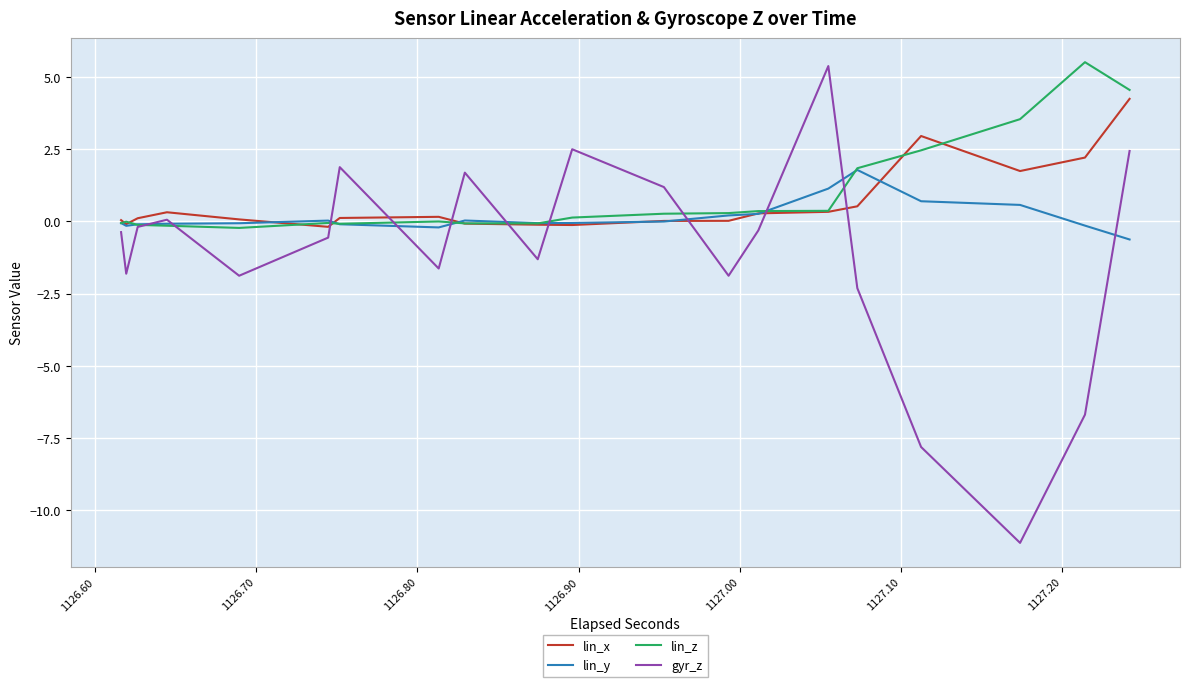

How many data points in lin_x are less than 0?

10